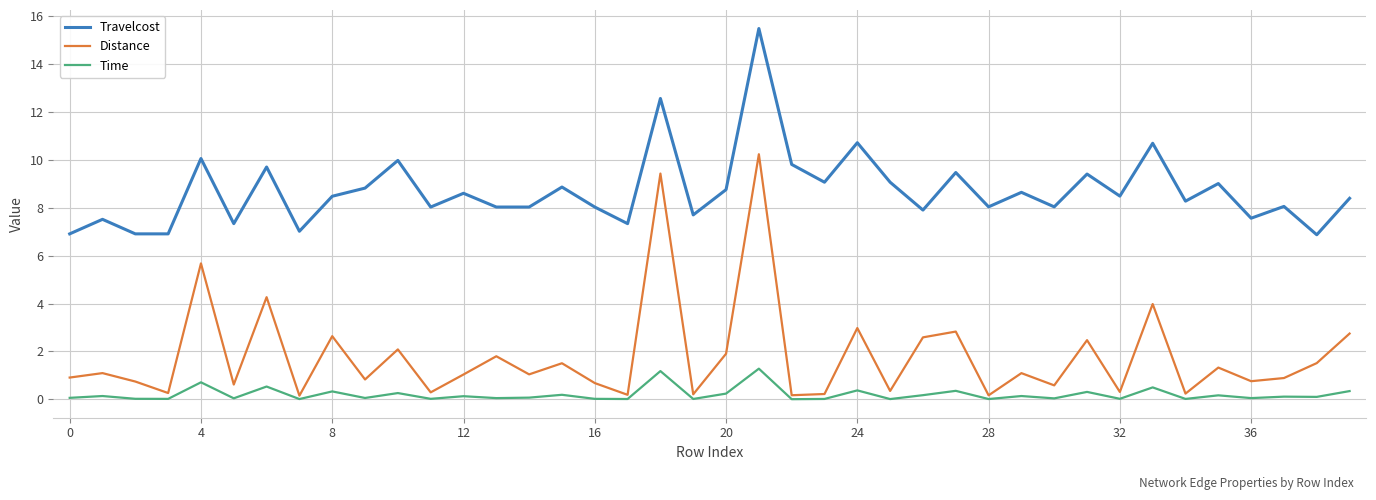

At how many categories does at least one series exceed 12?

2